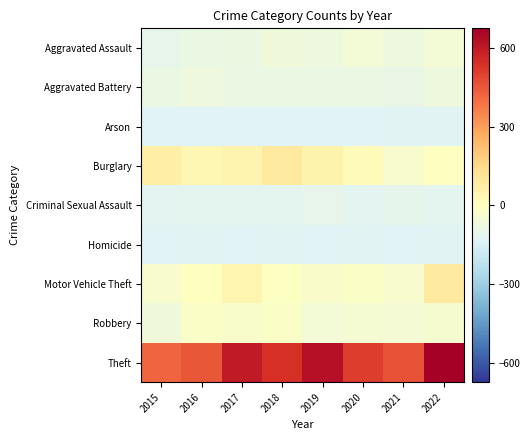

Reading left to right, list all the values displayed in this chart.

Aggravated Assault: 2015=-103.3	2016=-84.3	2017=-79.3	2018=-65.3	2019=-74.3	2020=-55.3	2021=-77.3	2022=-55.3
Aggravated Battery: 2015=-87.3	2016=-75.3	2017=-87.3	2018=-86.3	2019=-89.3	2020=-89.3	2021=-91.3	2022=-73.3
Arson: 2015=-129.3	2016=-128.3	2017=-130.3	2018=-127.3	2019=-129.3	2020=-128.3	2021=-125.3	2022=-124.3
Burglary: 2015=64.7	2016=35.7	2017=42.7	2018=91.7	2019=49.7	2020=11.7	2021=-34.3	2022=-2.3
Criminal Sexual Assault: 2015=-120.3	2016=-113.3	2017=-112.3	2018=-115.3	2019=-103.3	2020=-119.3	2021=-109.3	2022=-113.3
Homicide: 2015=-129.3	2016=-124.3	2017=-130.3	2018=-126.3	2019=-128.3	2020=-125.3	2021=-129.3	2022=-125.3
Motor Vehicle Theft: 2015=-33.3	2016=2.7	2017=39.7	2018=-6.3	2019=-23.3	2020=-17.3	2021=-33.3	2022=93.7
Robbery: 2015=-64.3	2016=-19.3	2017=-28.3	2018=-18.3	2019=-57.3	2020=-47.3	2021=-50.3	2022=-41.3
Theft: 2015=416.7	2016=449.7	2017=600.7	2018=537.7	2019=622.7	2020=507.7	2021=458.7	2022=674.7